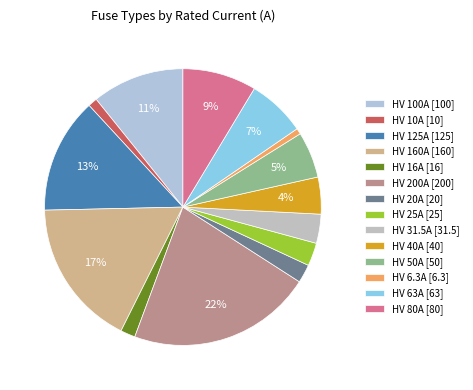

Count the number of slices in the pie.

14